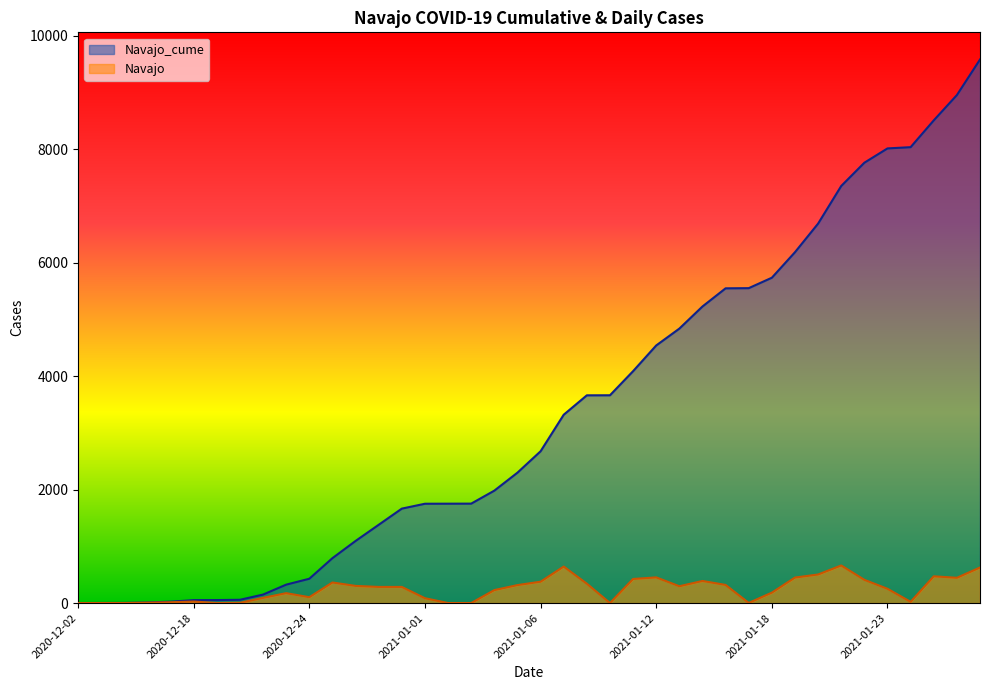

Rank the categories by Navajo_cume value from highest to lowest.

2021-01-27, 2021-01-26, 2021-01-25, 2021-01-24, 2021-01-23, 2021-01-22, 2021-01-21, 2021-01-20, 2021-01-19, 2021-01-18, 2021-01-16, 2021-01-15, 2021-01-14, 2021-01-13, 2021-01-12, 2021-01-11, 2021-01-09, 2021-01-08, 2021-01-07, 2021-01-06, 2021-01-05, 2021-01-04, 2021-01-03, 2021-01-02, 2021-01-01, 2020-12-31, 2020-12-30, 2020-12-29, 2020-12-28, 2020-12-24, 2020-12-23, 2020-12-22, 2020-12-21, 2020-12-20, 2020-12-18, 2020-12-17, 2020-12-16, 2020-12-15, 2020-12-04, 2020-12-02